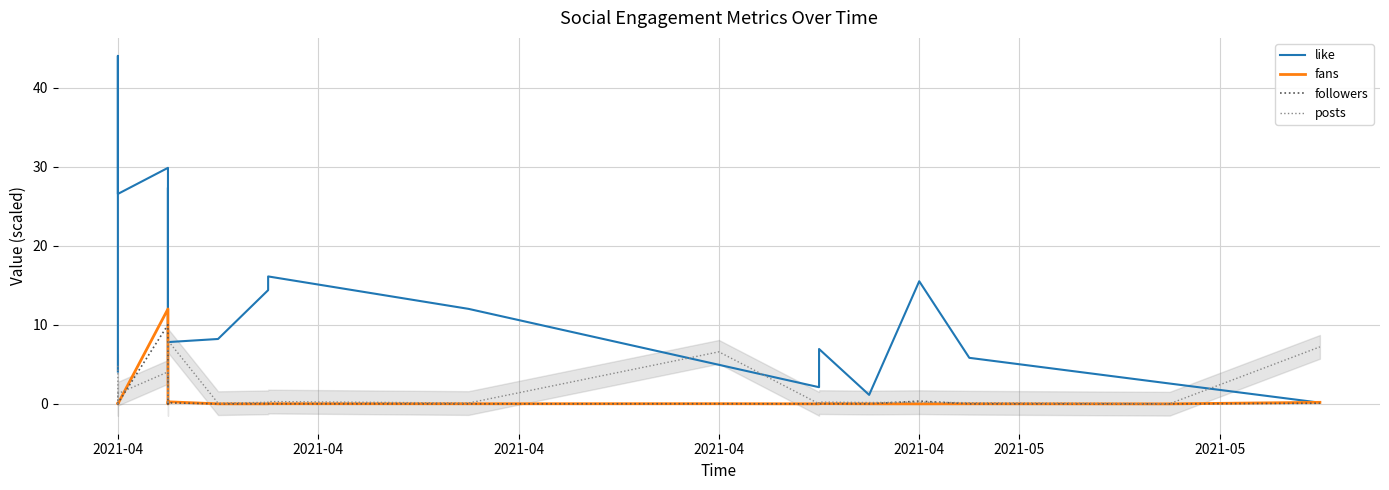

What are all the series names shown in the legend?

like, fans, followers, posts